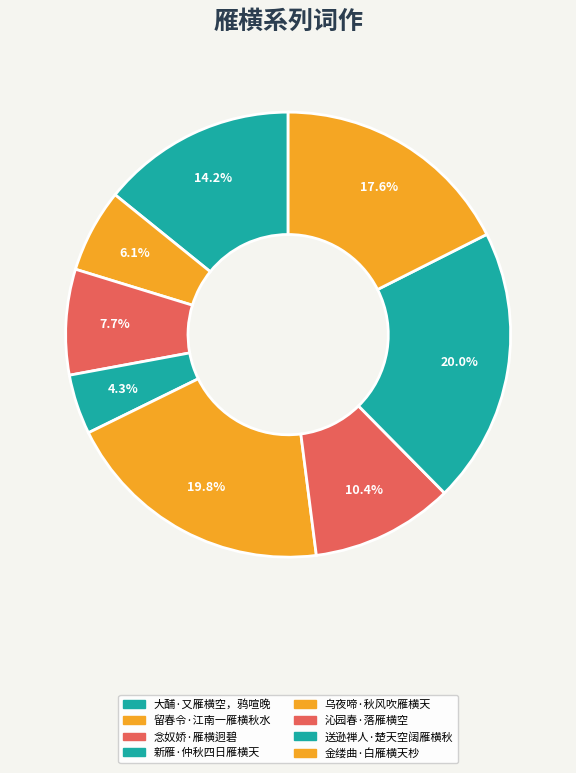

Which has a higher value, 金缕曲·白雁横天杪 or 新雁·仲秋四日雁横天?

金缕曲·白雁横天杪